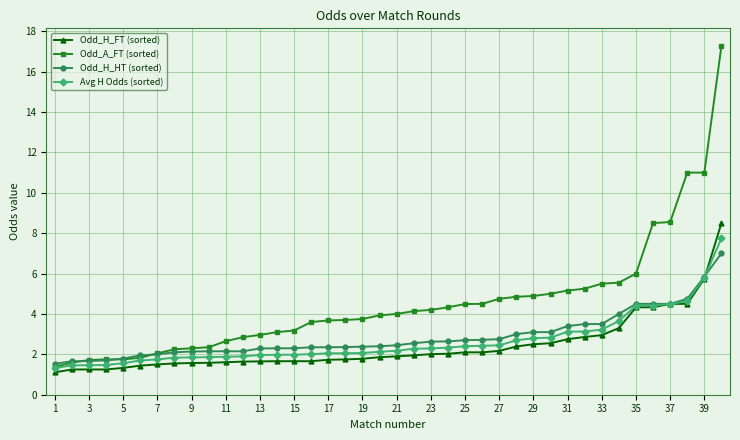

What is the difference between the maximum and minimum values in the Avg H Odds (sorted) series?

6.4